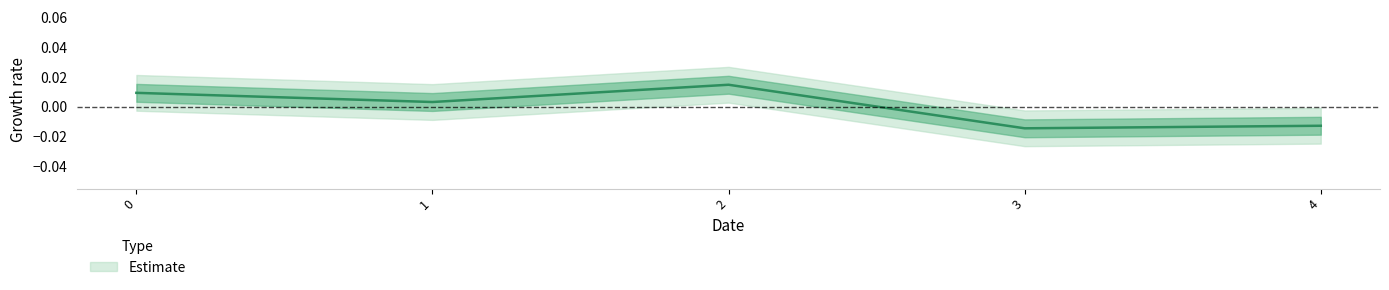

Rank the categories by value from lowest to highest.

3, 4, 1, 0, 2